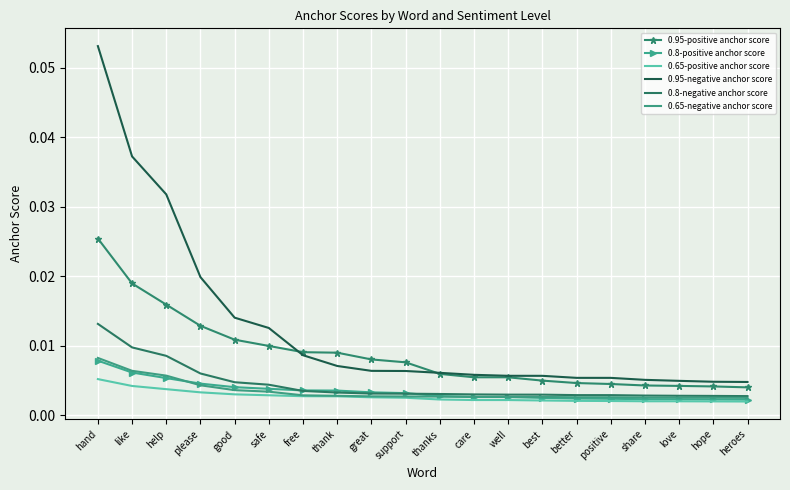

At which category is the sum across all series the highest?

hand